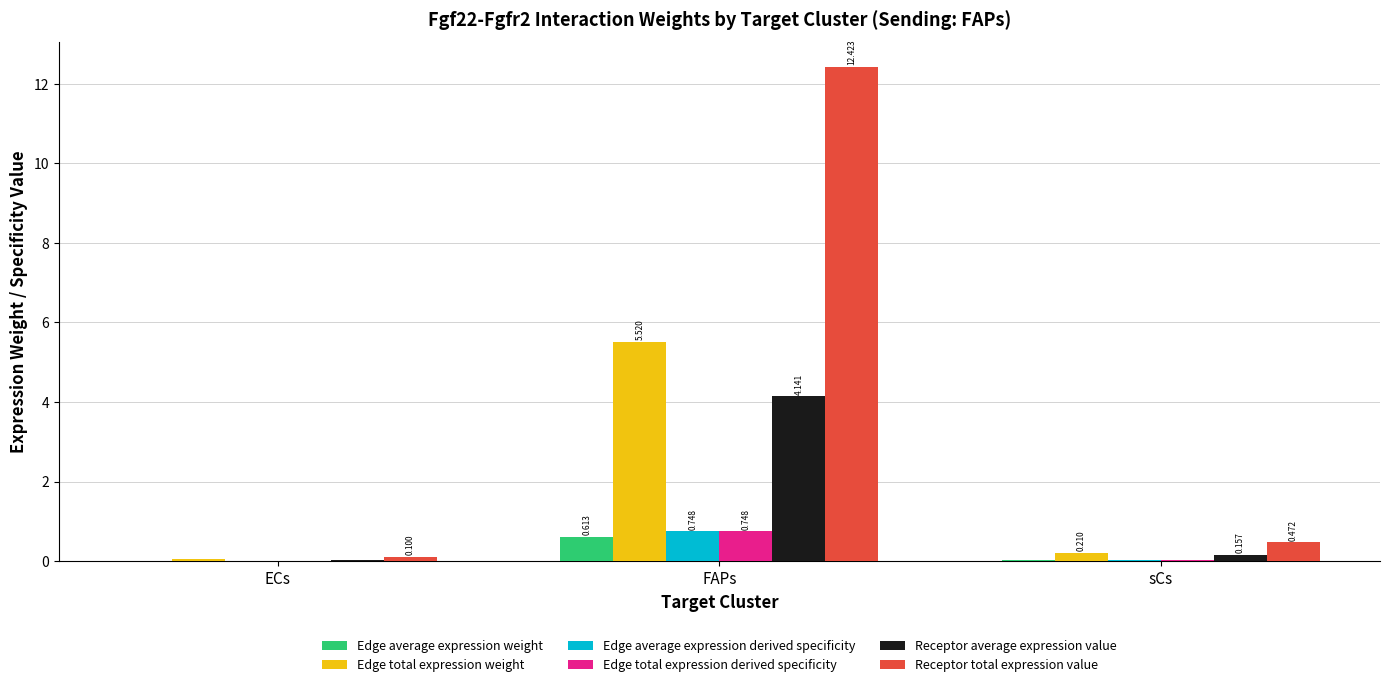

What is the average value of the Edge total expression derived specificity series?

0.3